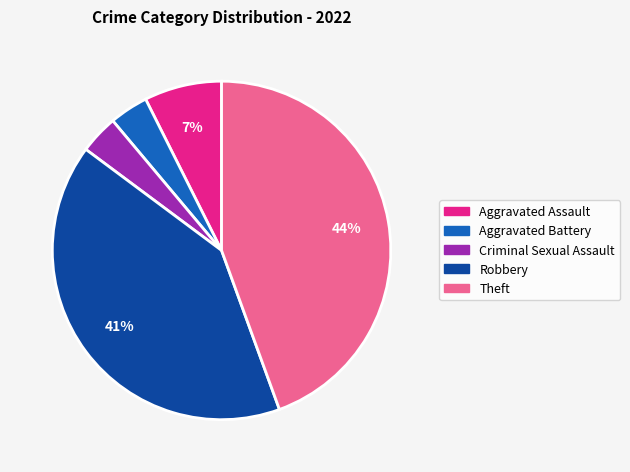

To the nearest percent, what is the average slice percentage?

20%